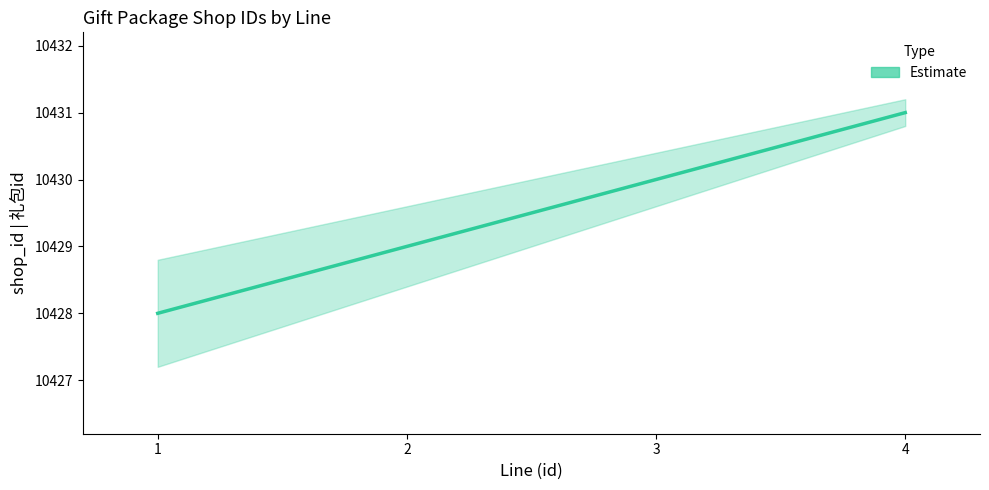

Is it true that the value at 1 is 16917?

False